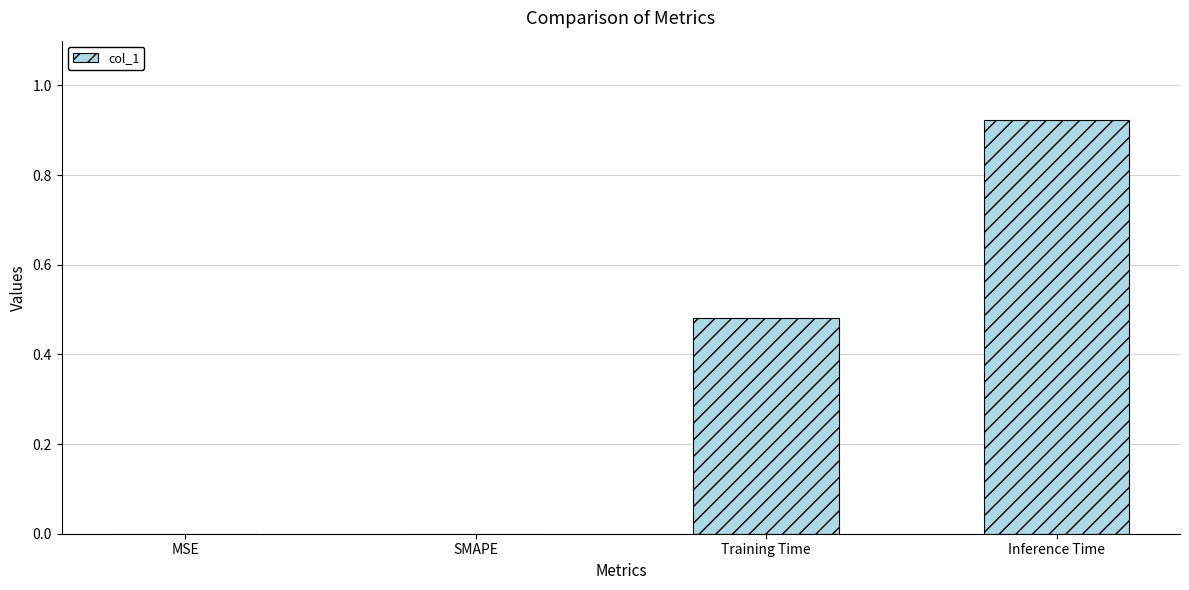

Which category has the highest value across all series?

Inference Time